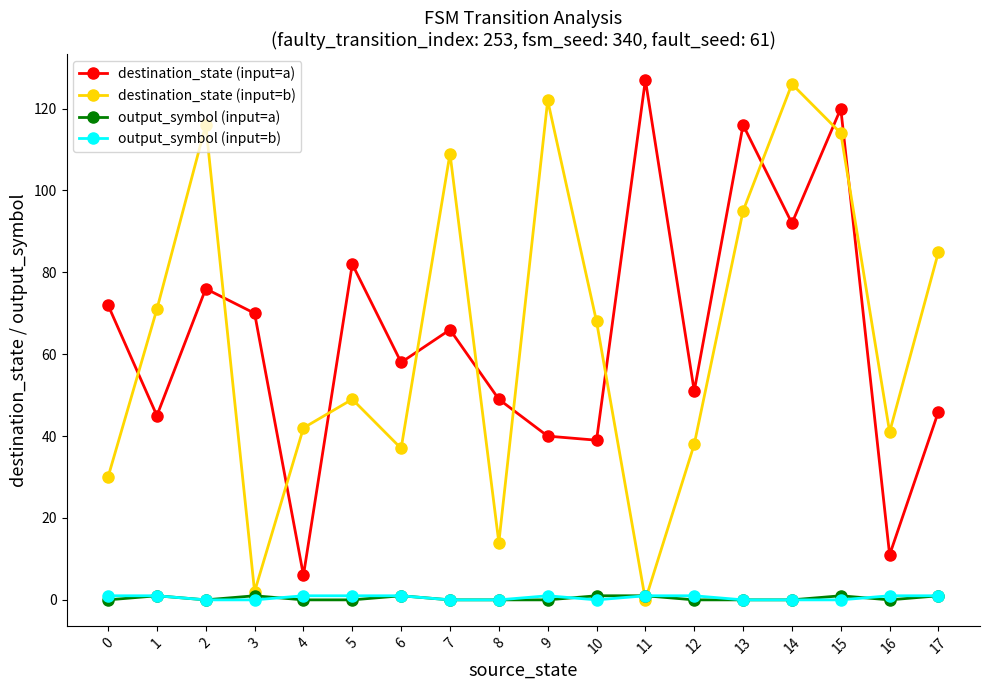

Is the value of output_symbol (input=b) at 14 greater than the value of destination_state (input=a) at 9?

No